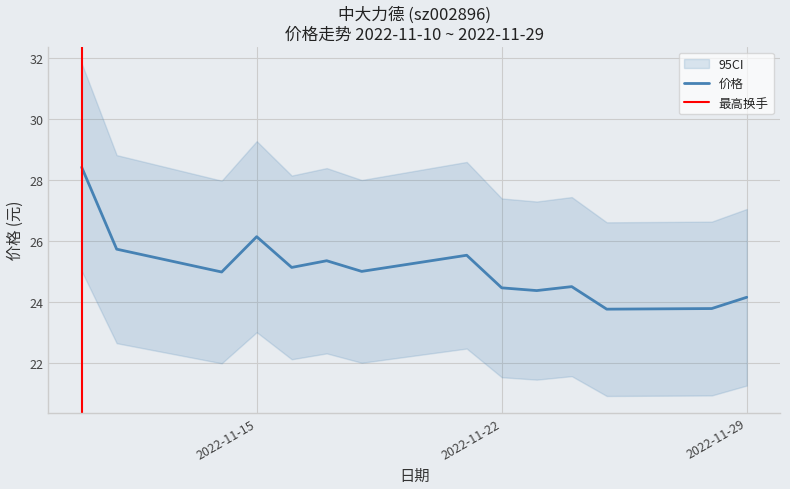

What is the value of the 9th point from the left?

24.5